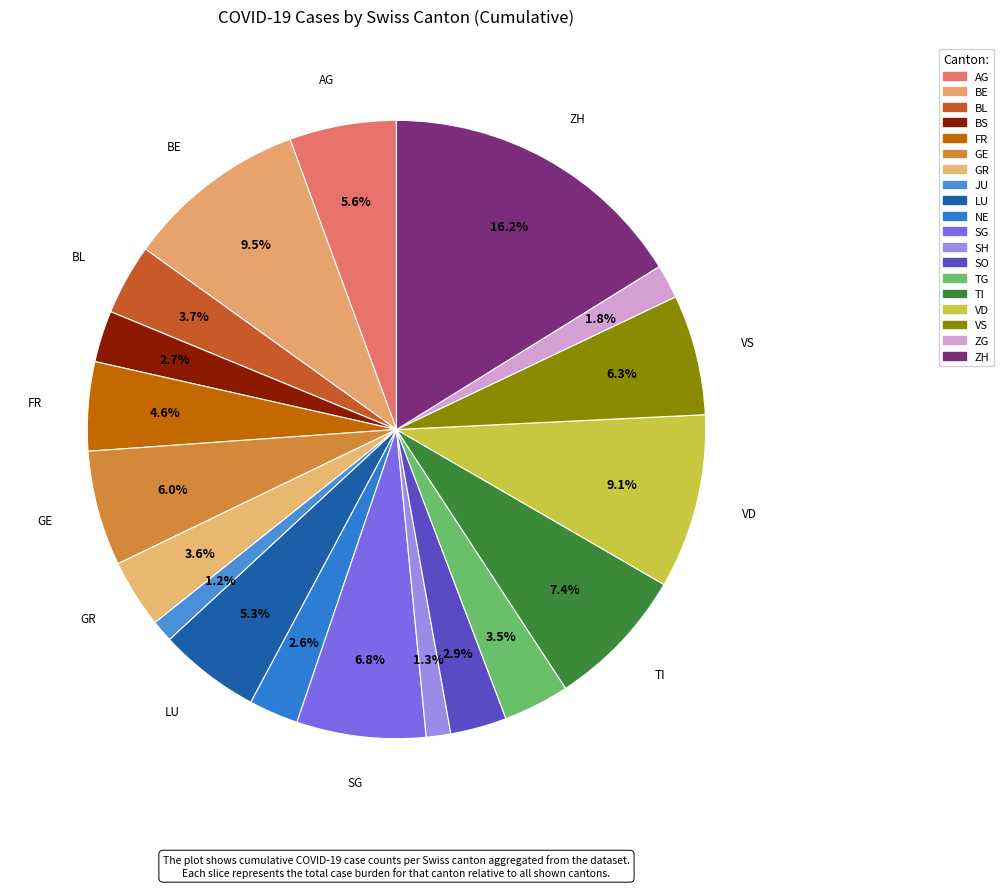

Is it true that TI is 7% of the pie?

True